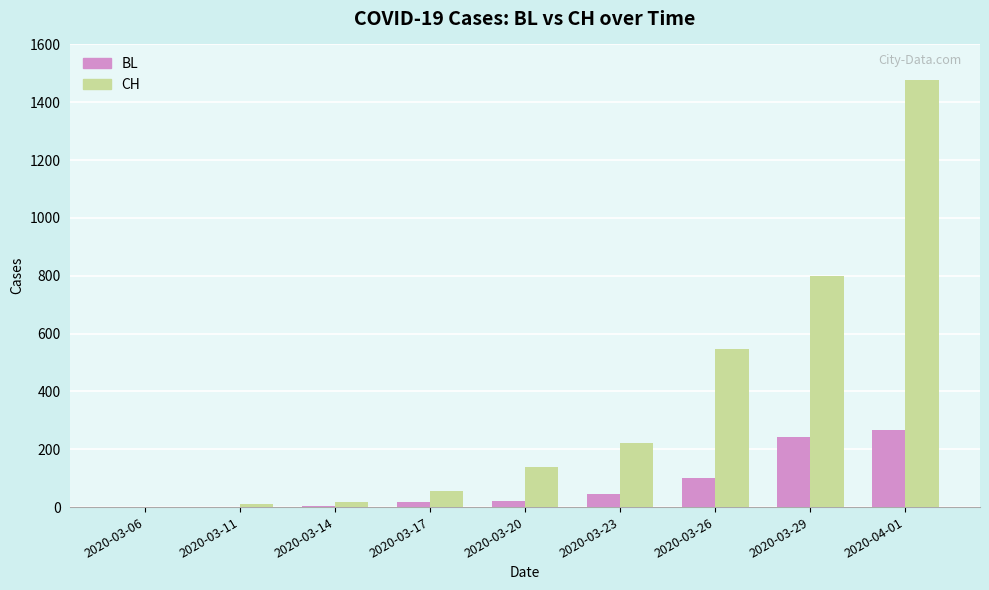

Which category has the highest value across all series?

2020-04-01